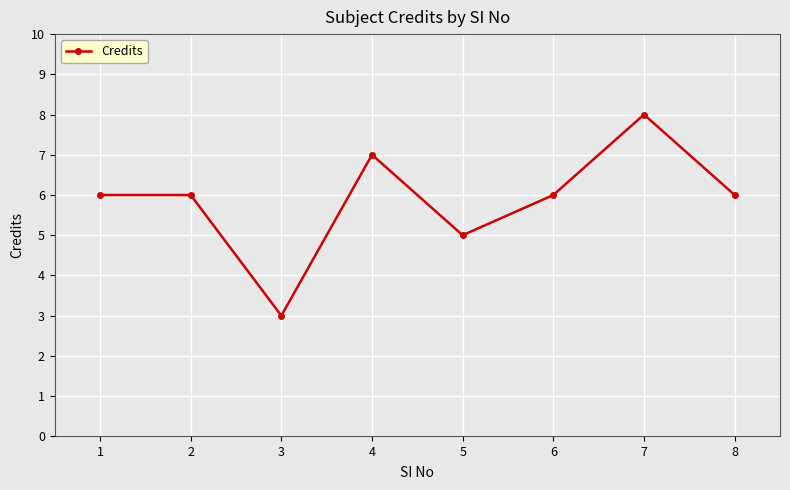

Count the values in the range 6 to 7.

5